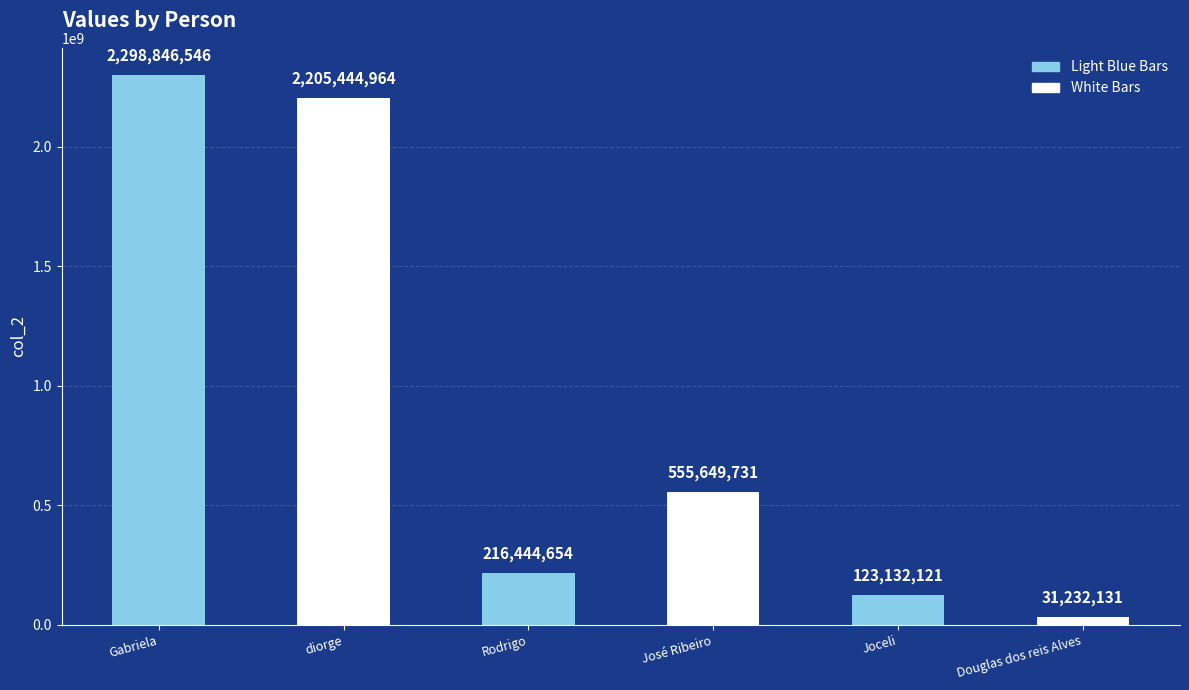

How many bars are there in total?

6